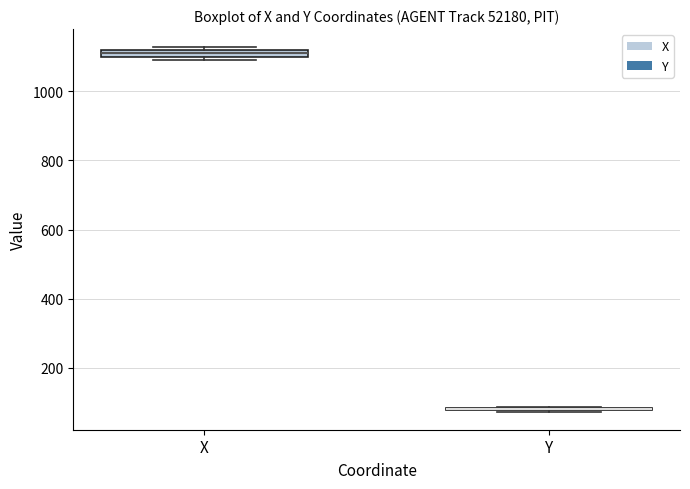

Where is the lower edge of the box for X on the y-axis? The values are not printed on the chart, so give them approximately, as read against the axis.

1100